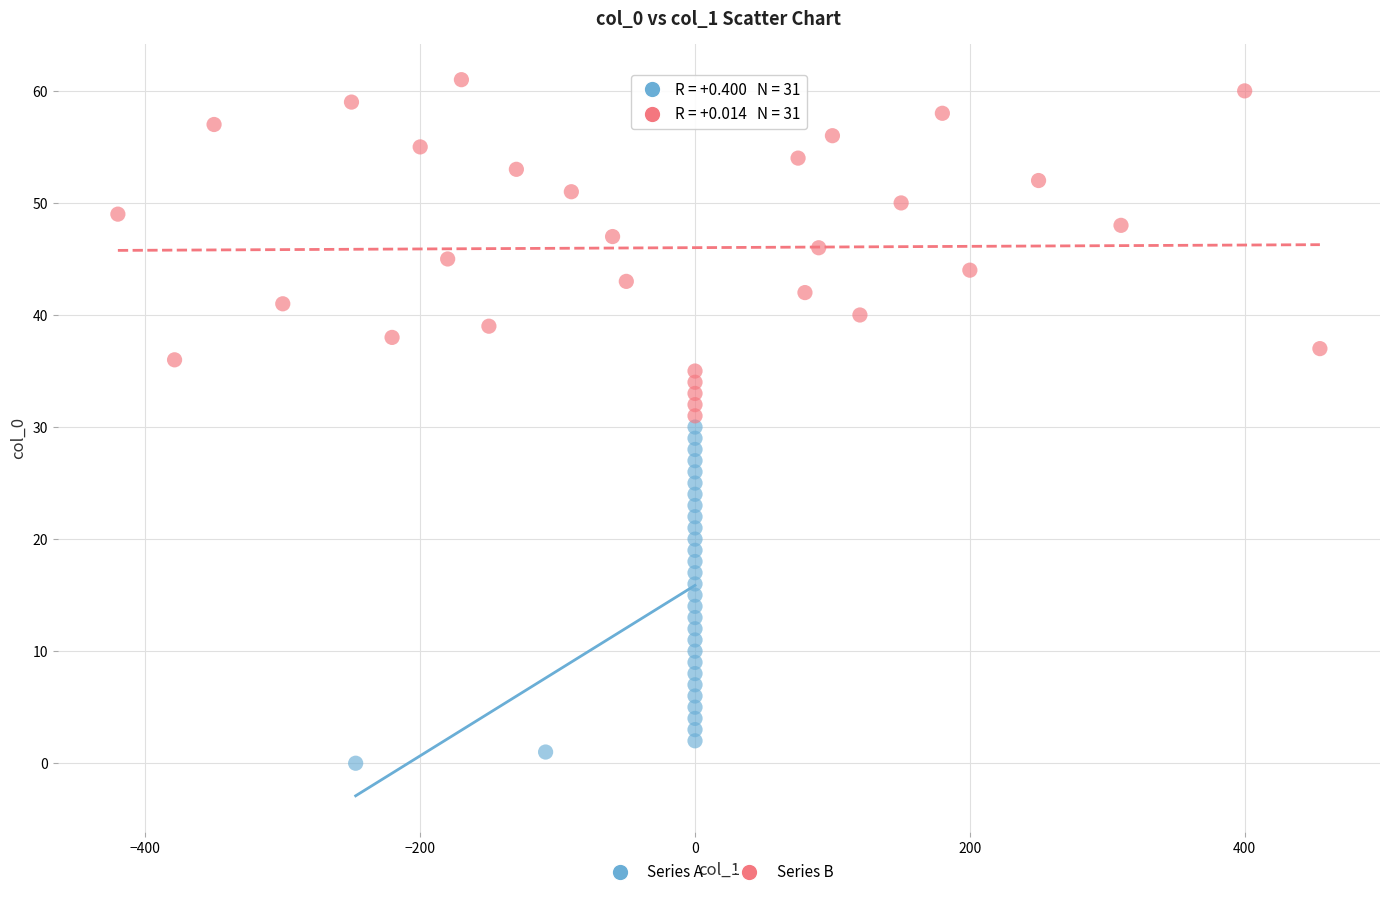

Which series contains the lowest Y value?

Series A